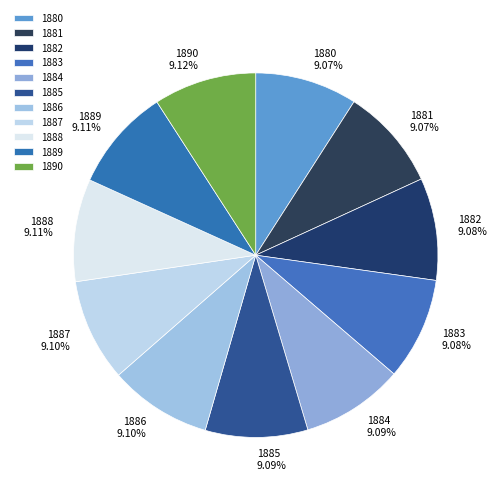

Is 1884 the majority of the pie?

No